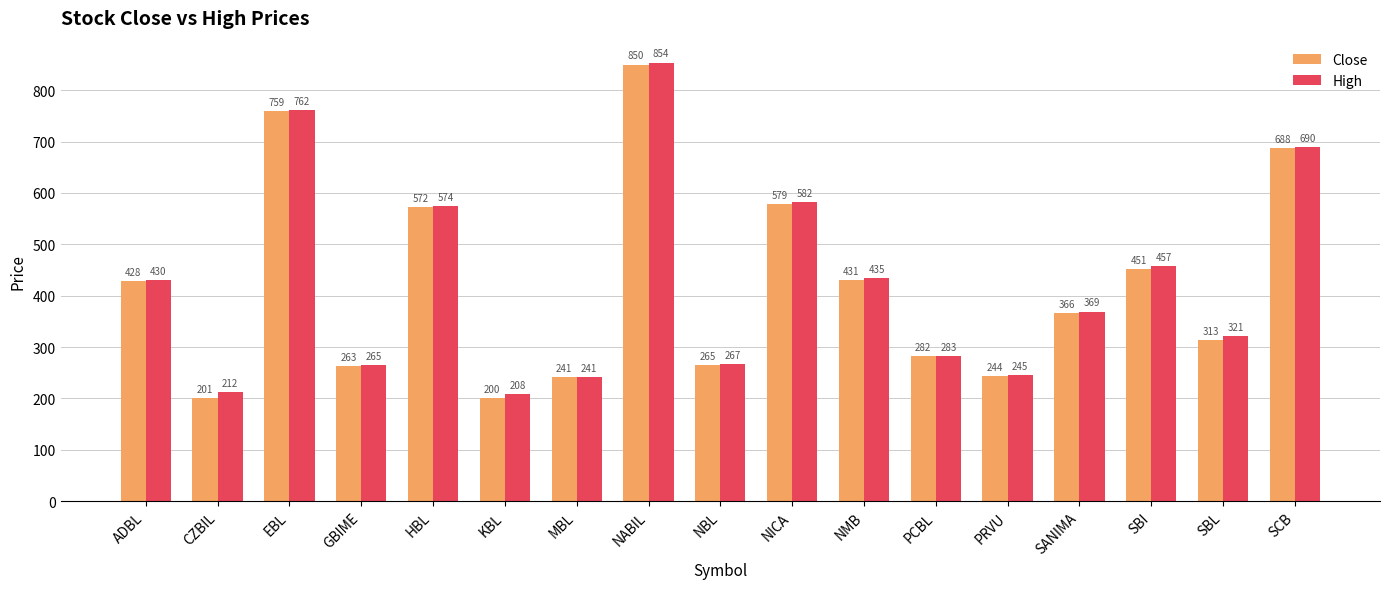

What is the difference between the maximum and minimum values in the Close series?

650